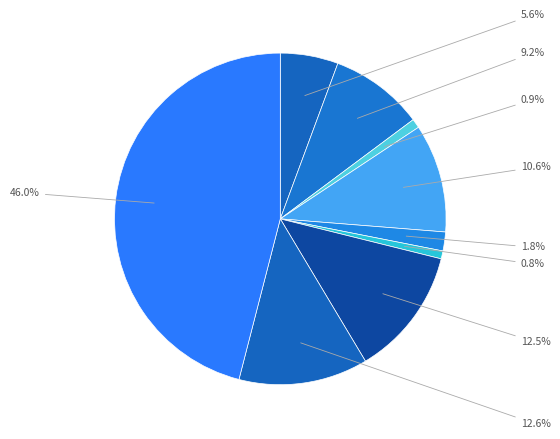

How many slices are in this pie chart?

9